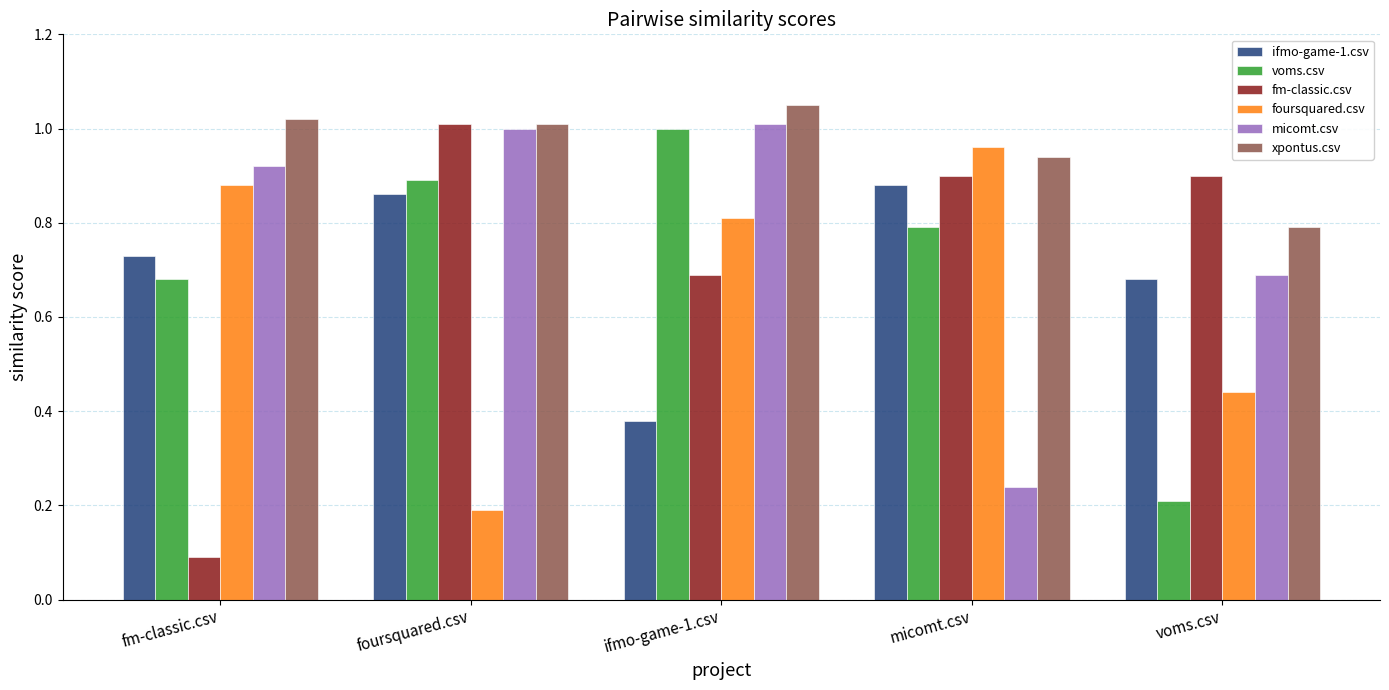

The value of foursquared.csv at ifmo-game-1.csv is 0.8. True or false?

True